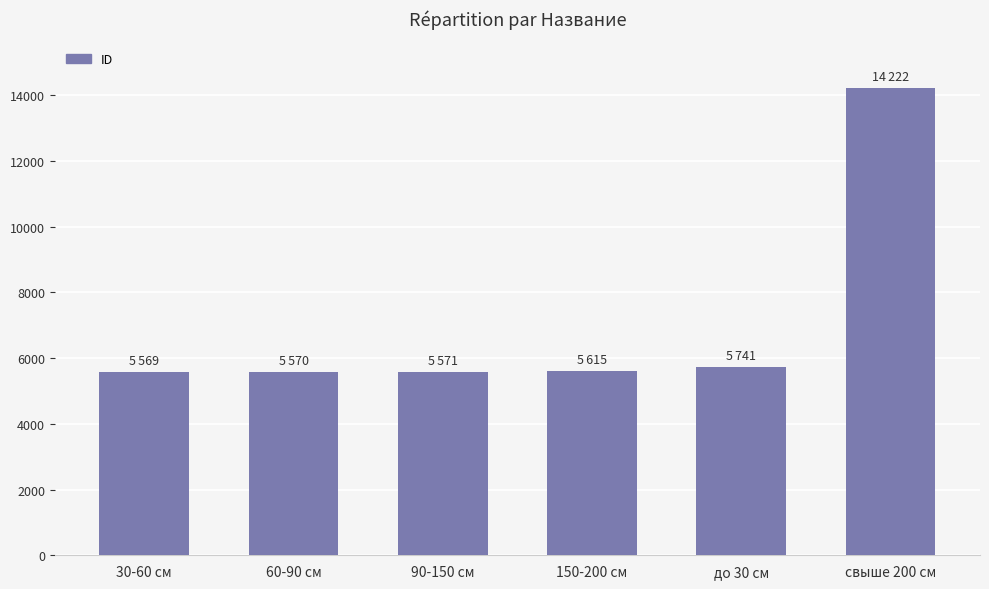

What is the sum of the values at 90-150 см and до 30 см?

11312